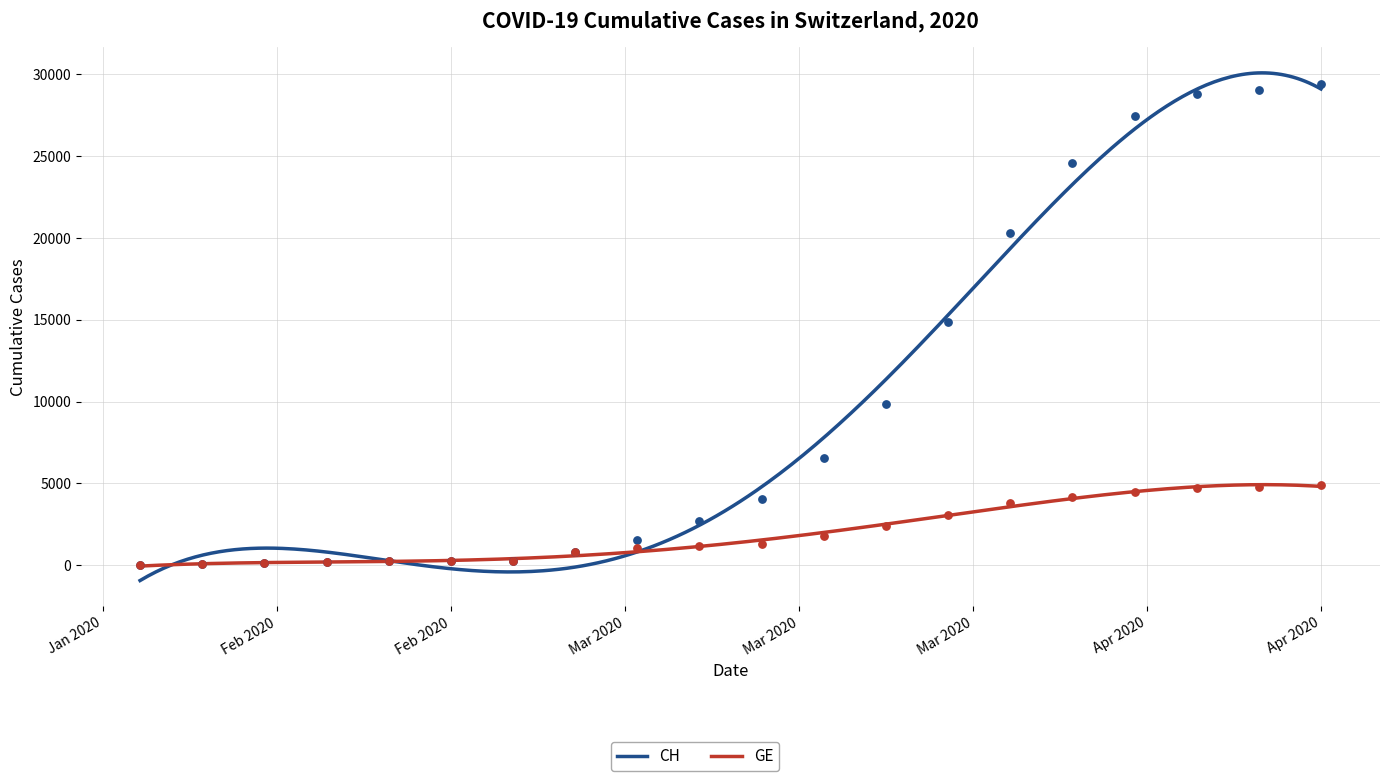

Which series reaches the minimum Y coordinate?

CH